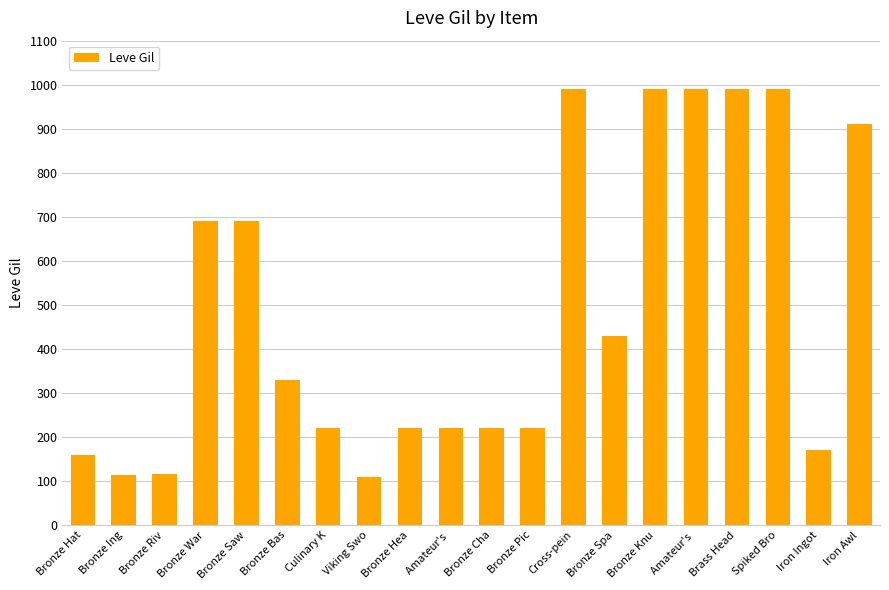

Is it true that the value at Culinary K is 103?

False